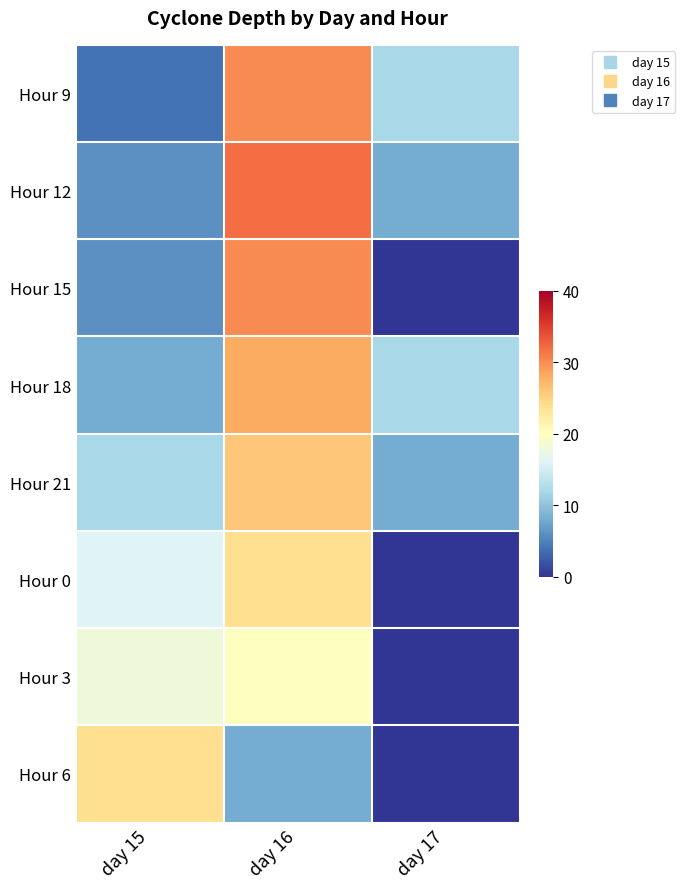

Rank the series at day 16 from highest to lowest value.

Hour 12, Hour 9, Hour 15, Hour 18, Hour 21, Hour 0, Hour 3, Hour 6